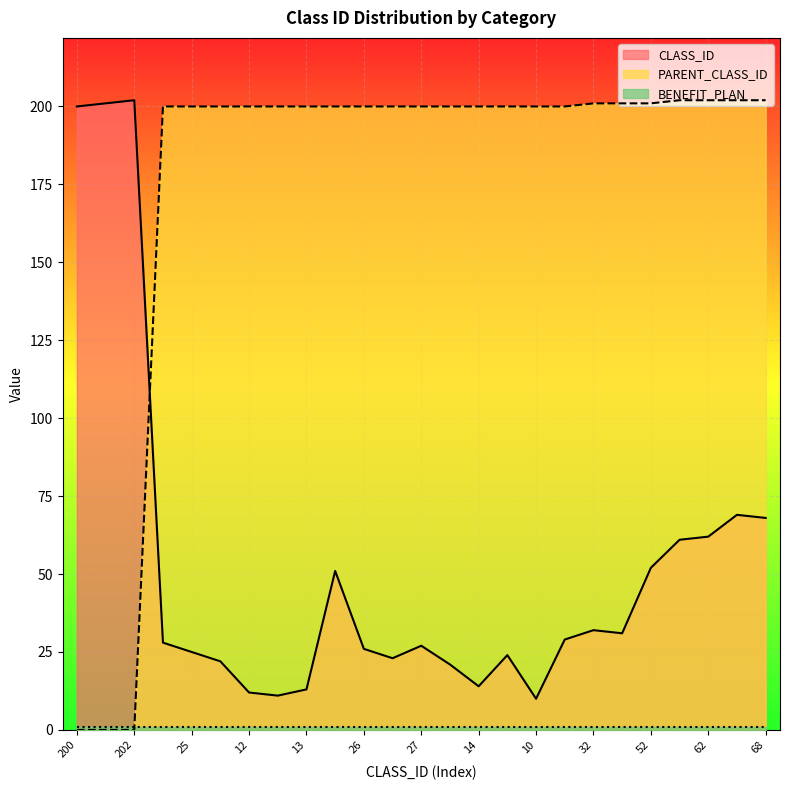

Which series has the largest total across all categories?

PARENT_CLASS_ID